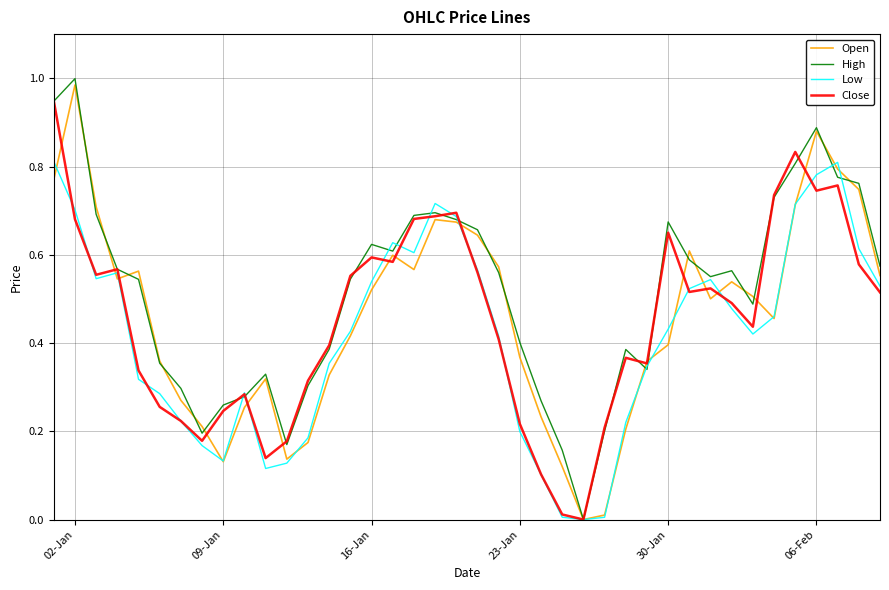

Which series has the largest total across all categories?

High